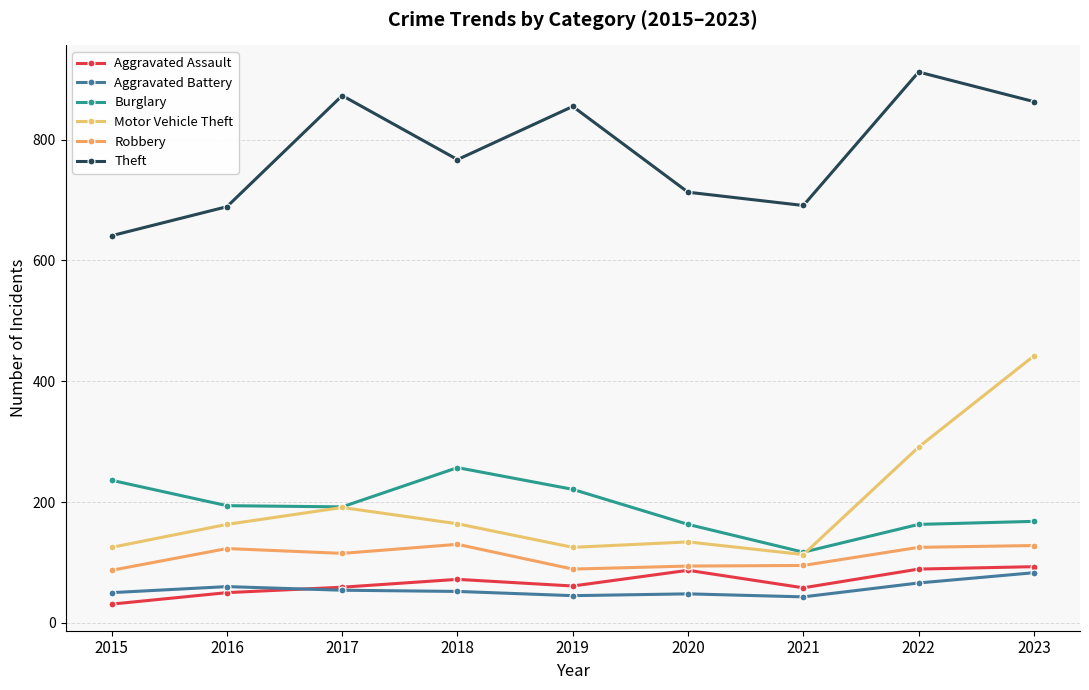

True or false: Burglary has more than 2 interior local peaks.

False